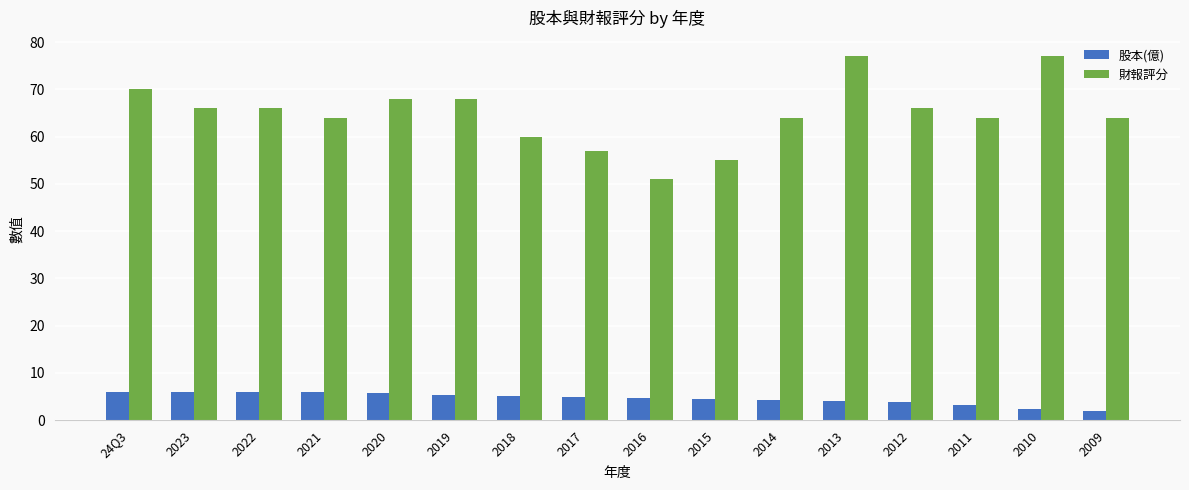

What is the difference between the highest and lowest values at 2018?

54.9